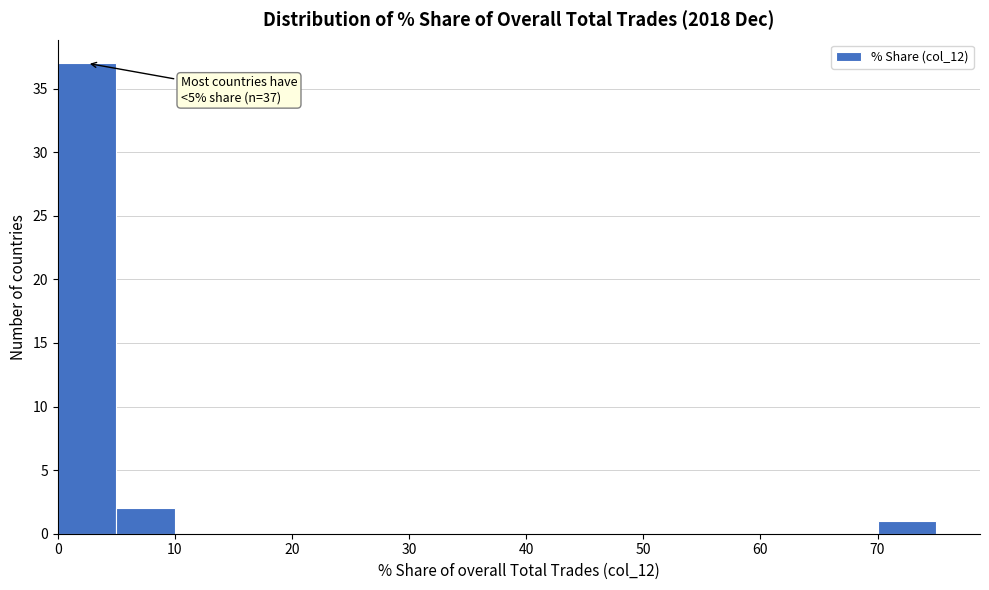

Which range on the x-axis has the tallest bar?

0 to 5